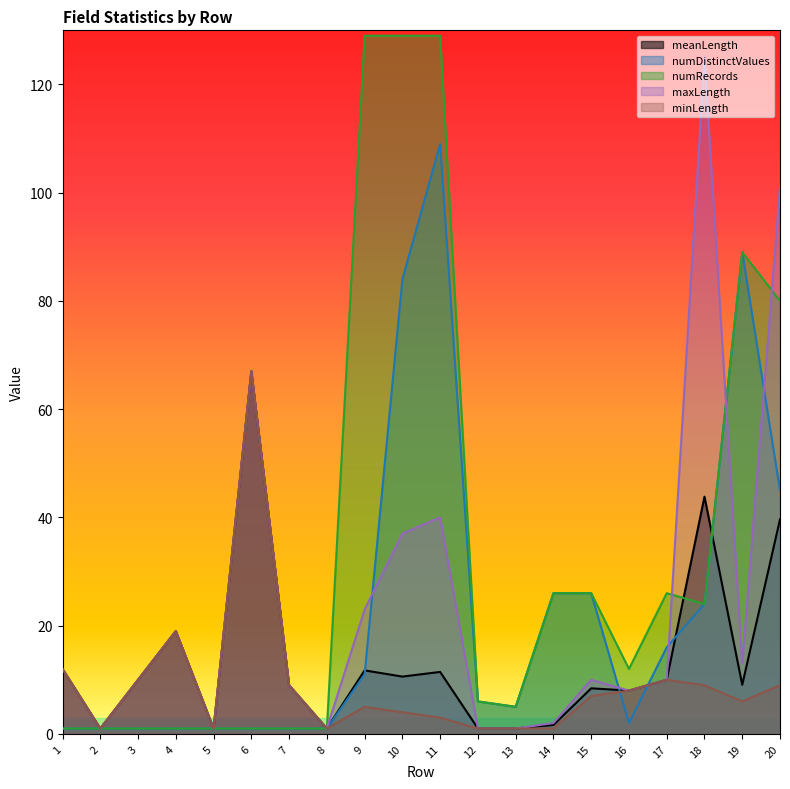

What value does the numRecords series have at 1?

1.0